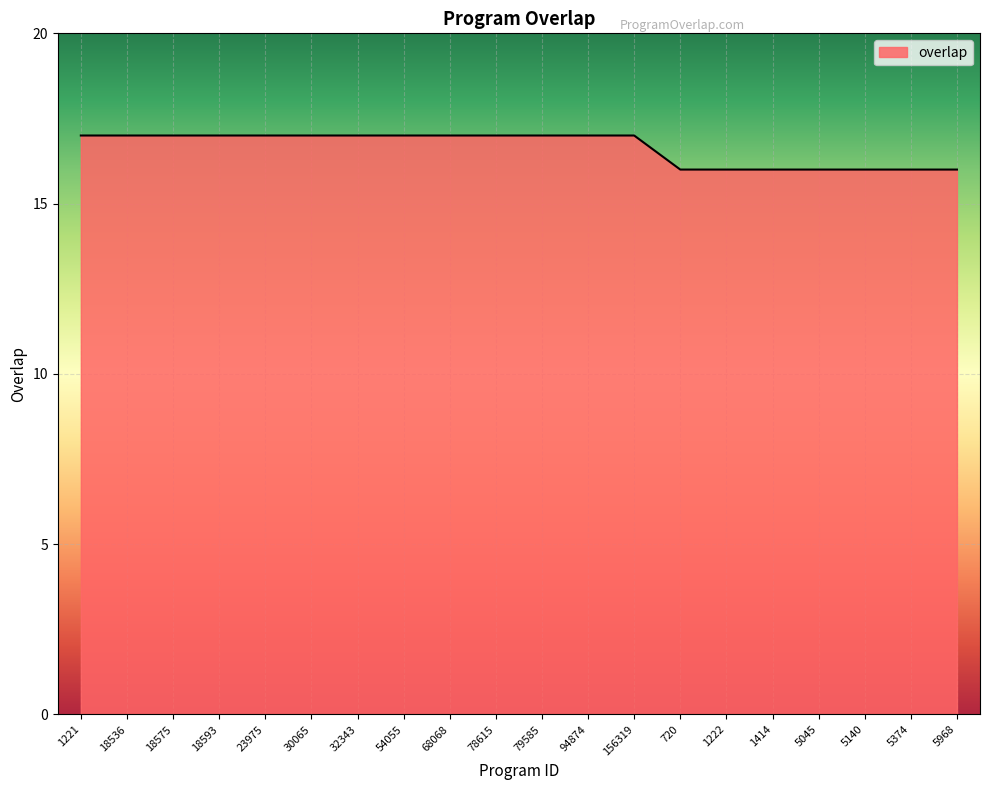

The chart shows a value of 16 at 1414. True or false?

True